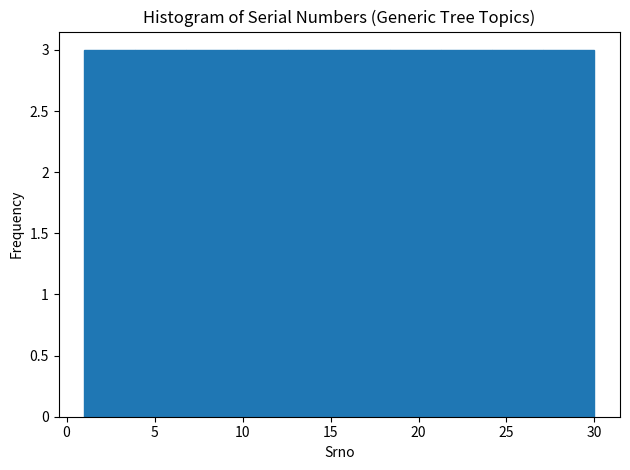

Reading left to right, list every bar in this chart as the range it spans on the x-axis followed by its height. Neither the bar edges nor the heights are printed on the chart, so give them approximately, as read against the axes.

1.0 to 3.9: 3
3.9 to 6.8: 3
6.8 to 9.7: 3
9.7 to 12.6: 3
12.6 to 15.5: 3
15.5 to 18.4: 3
18.4 to 21.3: 3
21.3 to 24.2: 3
24.2 to 27.1: 3
27.1 to 30.0: 3